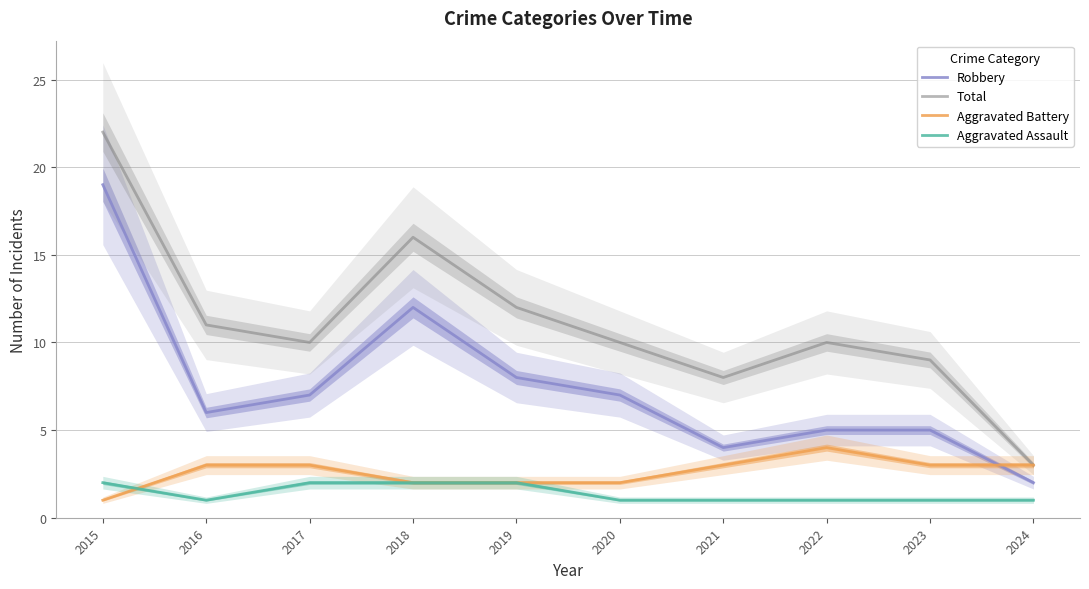

True or false: Total has a value of 3 at 2024.

True